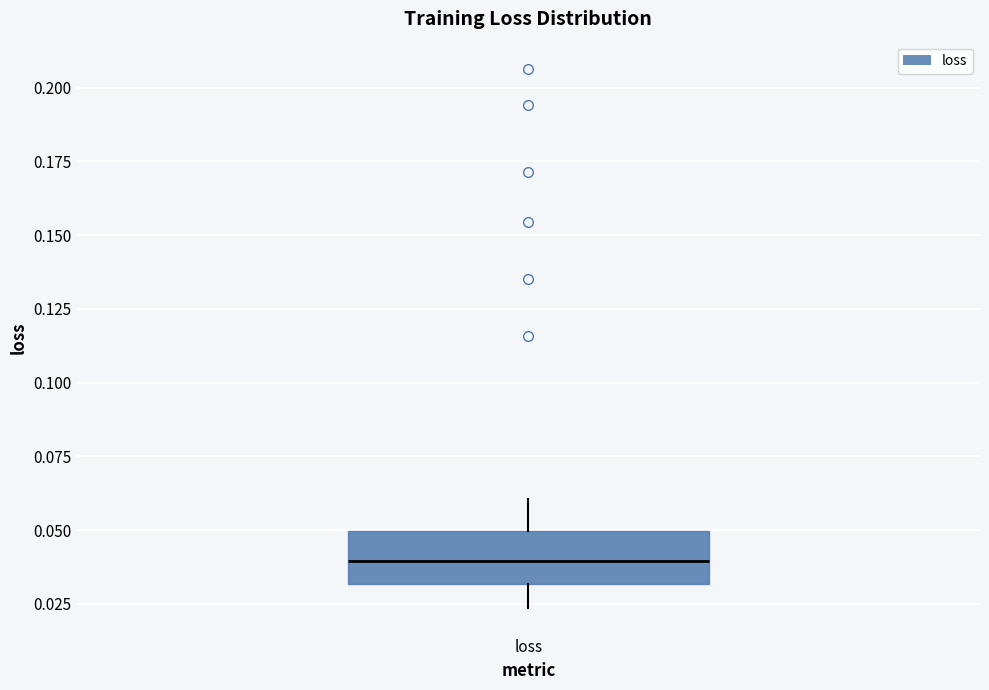

Read this box plot against the y-axis: the position of the median line, the range covered by the box, and the ends of both whiskers. The values are not printed on the chart, so give them approximately, as read against the axis.

median 0.040, box 0.030 to 0.050, whiskers 0.025 to 0.060